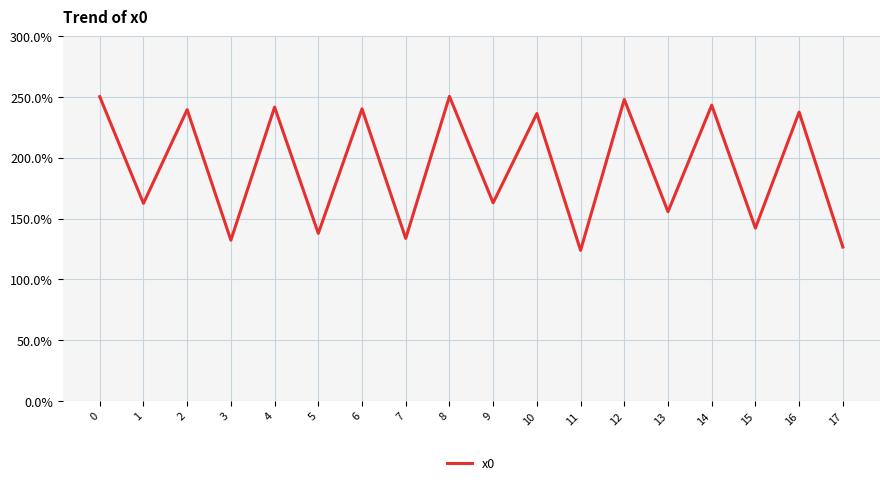

Does the chart display data point markers on the line(s)?

No